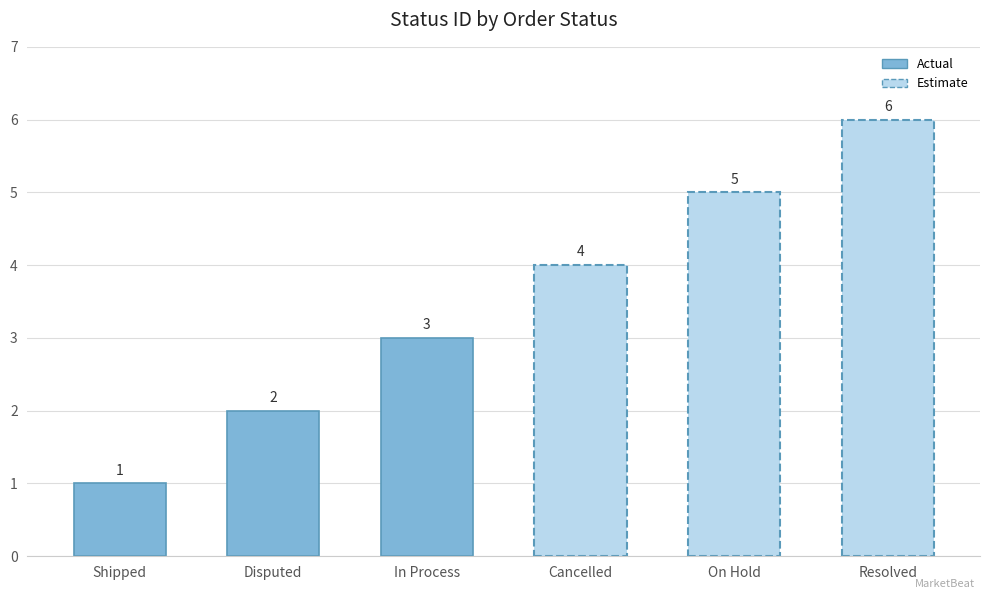

What is the difference between the values at Resolved and Shipped?

5